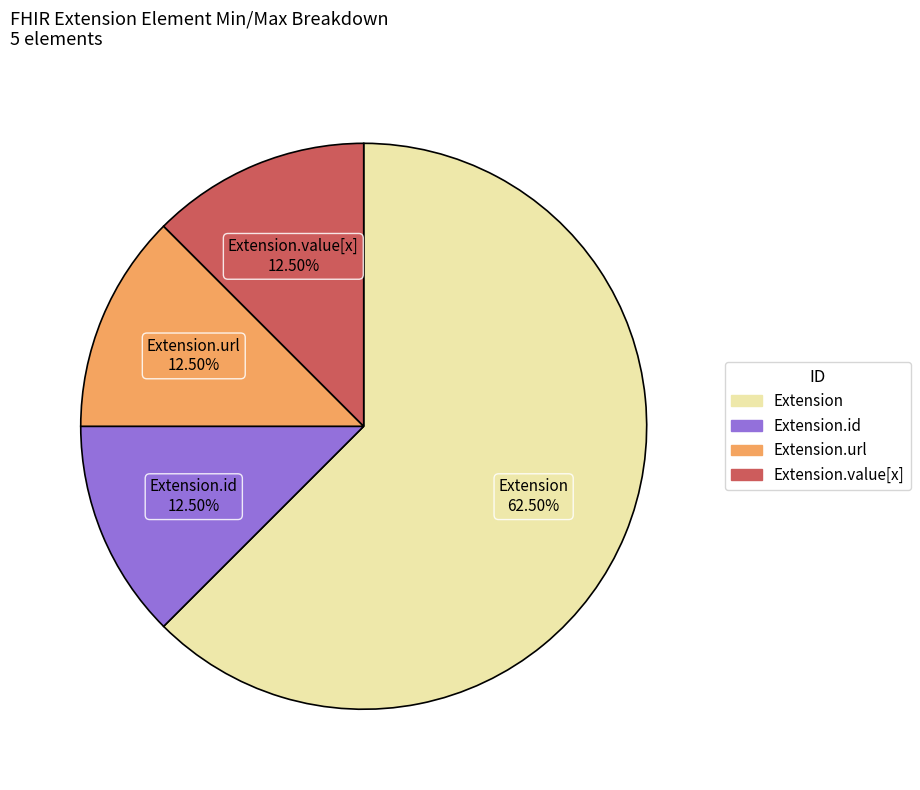

Does any single category account for the majority?

Yes